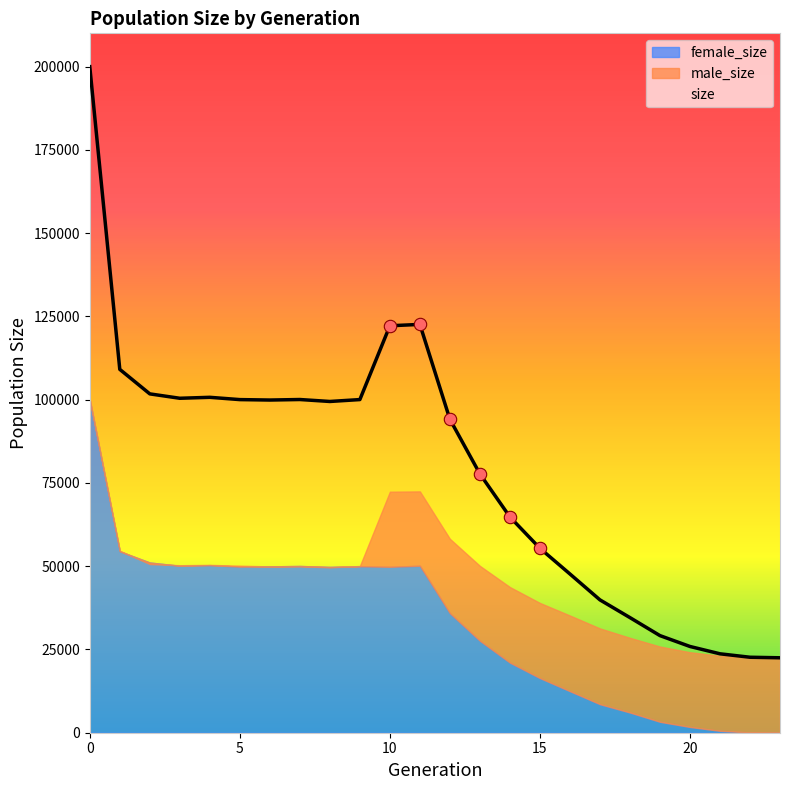

What are all the series names shown in the legend?

size, male_size, female_size